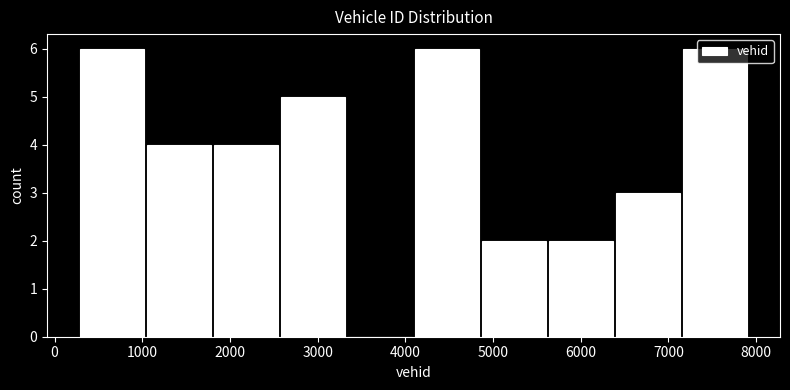

Reading left to right, transcribe this chart: for each bar, give the range it covers on the x-axis and its height. Neither the bar edges nor the heights are printed on the chart, so give them approximately, as read against the axes.

300 to 1000: 6
1000 to 1800: 4
1800 to 2600: 4
2600 to 3300: 5
3300 to 4100: 0
4100 to 4900: 6
4900 to 5600: 2
5600 to 6400: 2
6400 to 7100: 3
7100 to 7900: 6